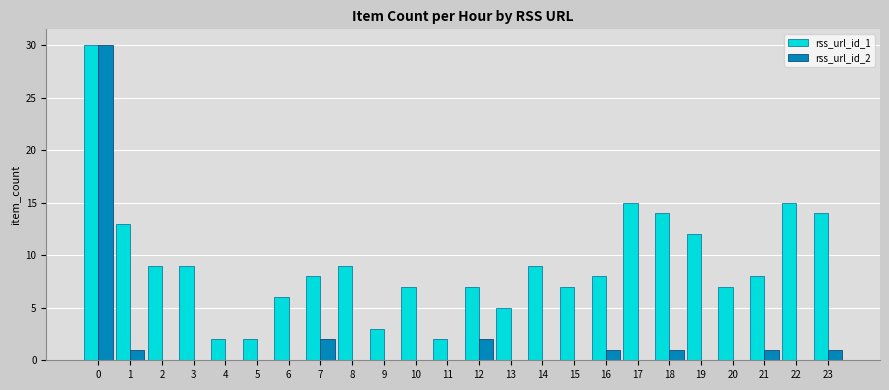

What is the greatest value displayed?

30